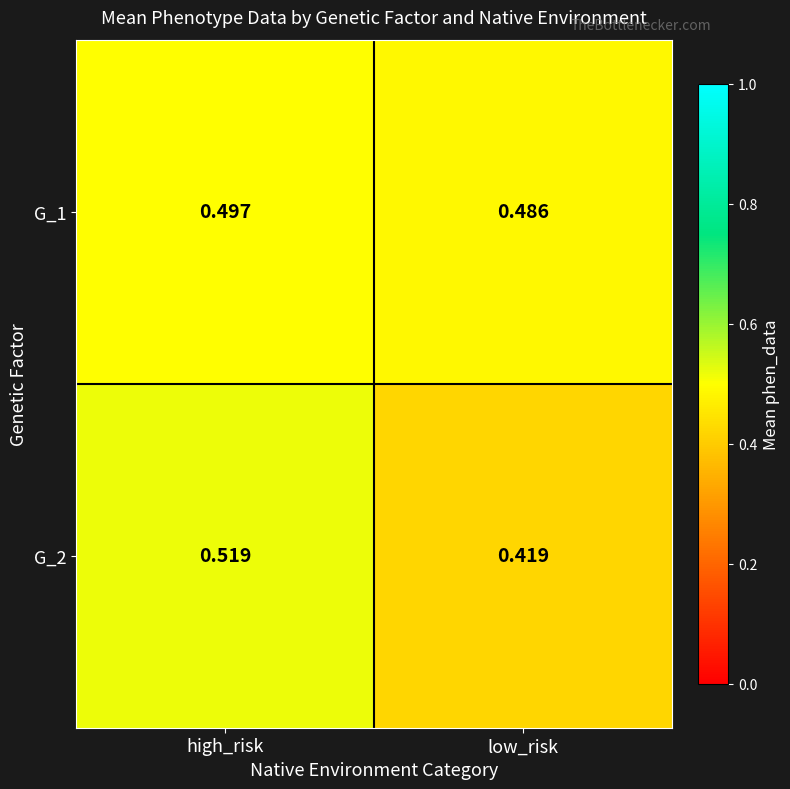

Where is G_1 nearest to the value 0?

low_risk